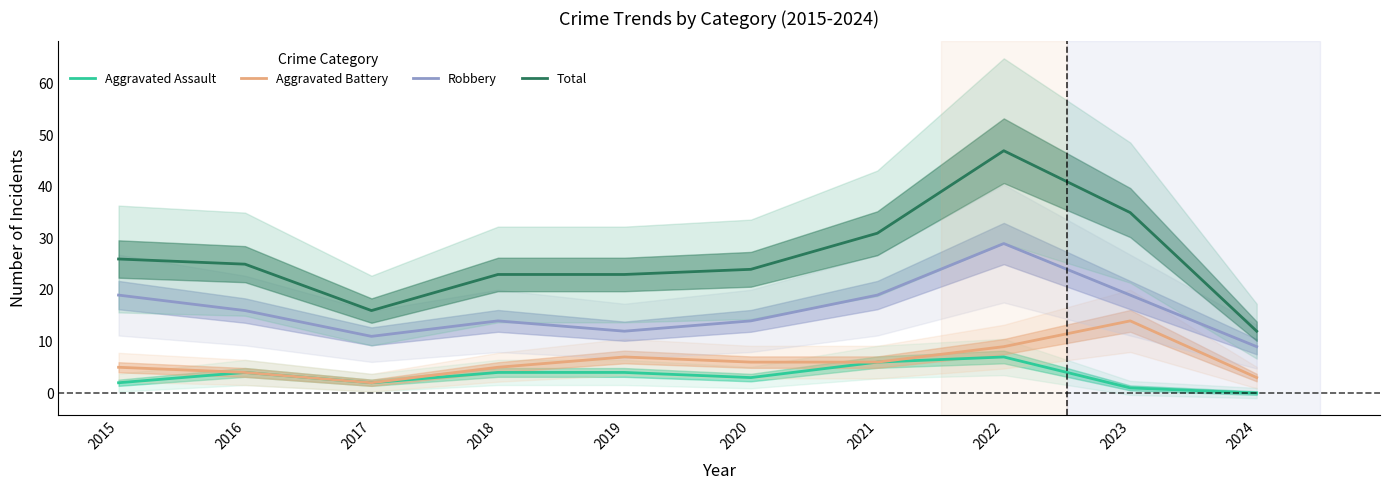

Reading right to left, transcribe all the data shown in this chart.

Aggravated Assault: 0	1	7	6	3	4	4	2	4	2
Aggravated Battery: 3	14	9	6	6	7	5	2	4	5
Robbery: 9	19	29	19	14	12	14	11	16	19
Total: 12	35	47	31	24	23	23	16	25	26